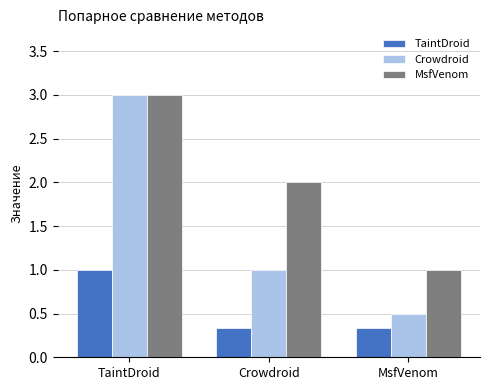

Where is MsfVenom nearest to the value 2?

Crowdroid